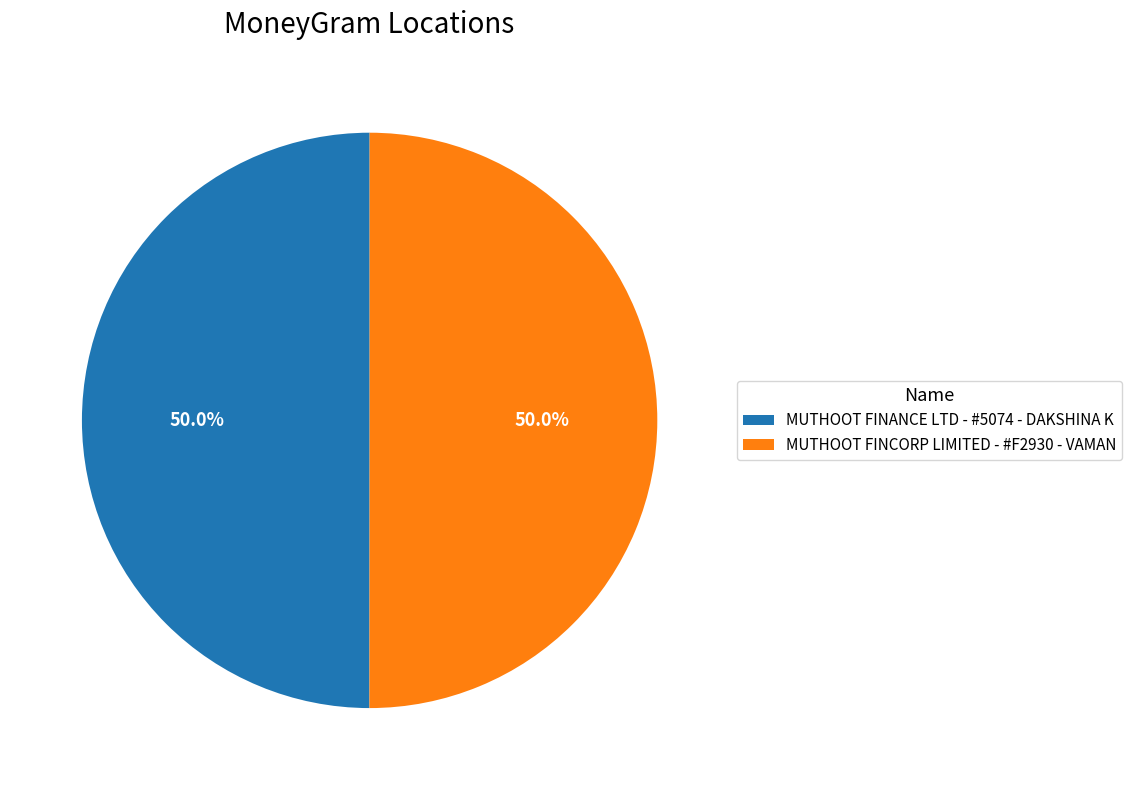

What percentage do MUTHOOT FINCORP LIMITED - #F2930 - VAMAN and MUTHOOT FINANCE LTD - #5074 - DAKSHINA K together represent?

100.0%